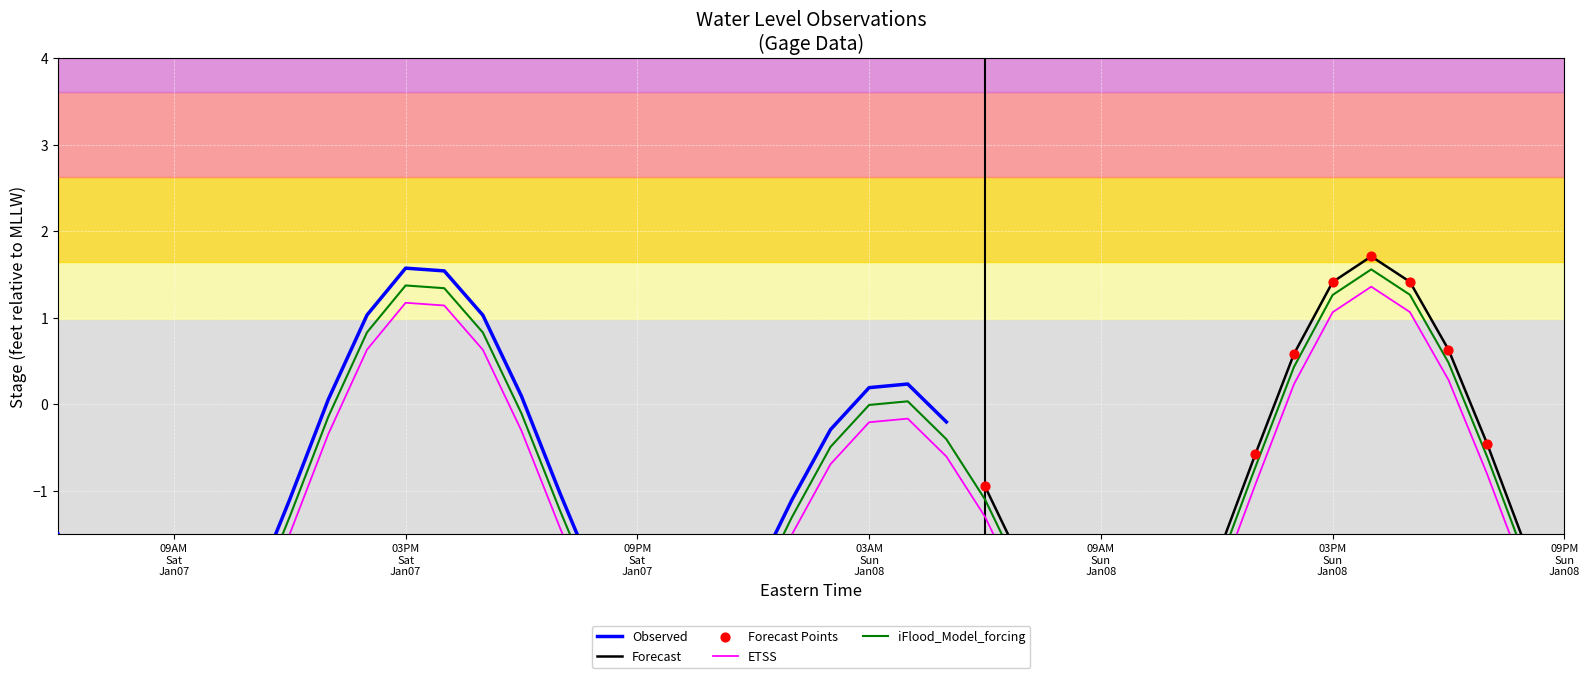

What is the change in value from 09PM Sat Jan07 to 09AM Sun Jan08?

-0.3